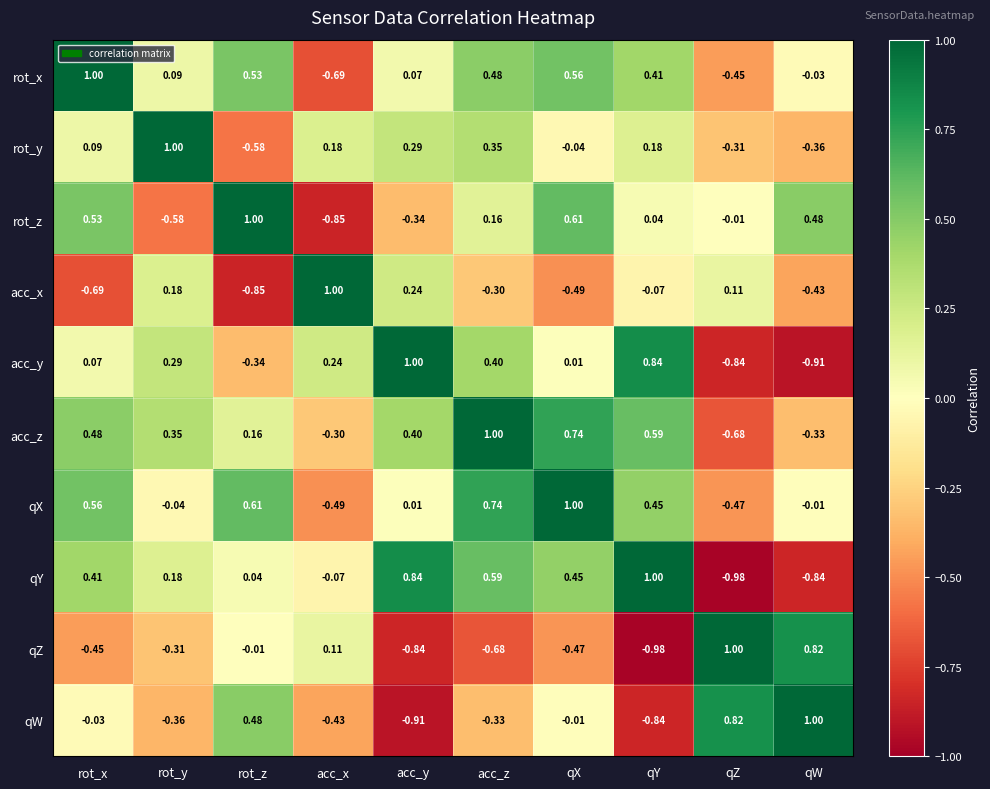

At which label is acc_x closest to 0?

qY